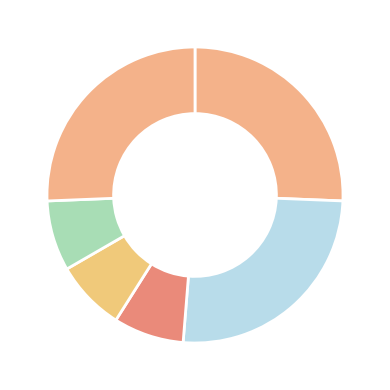

Count the number of slices in the pie.

6